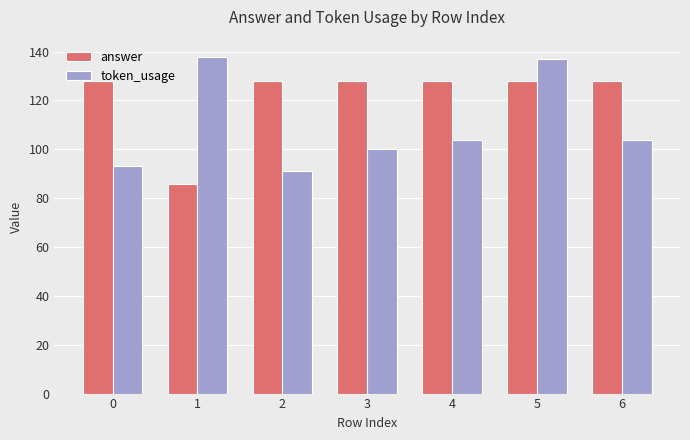

How many series are shown in this chart?

2